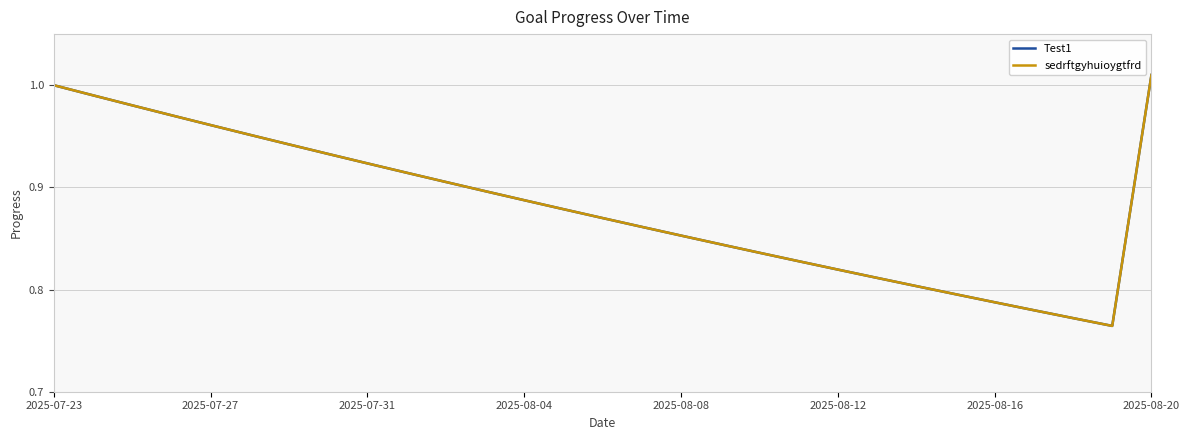

Which series has the largest total across all categories?

Test1